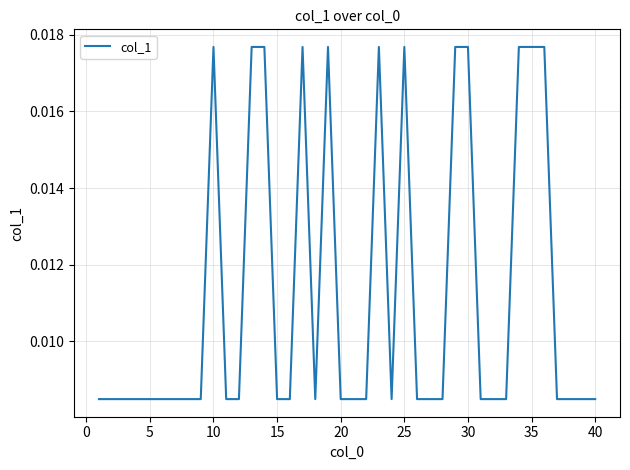

Does the chart display data point markers on the line(s)?

No